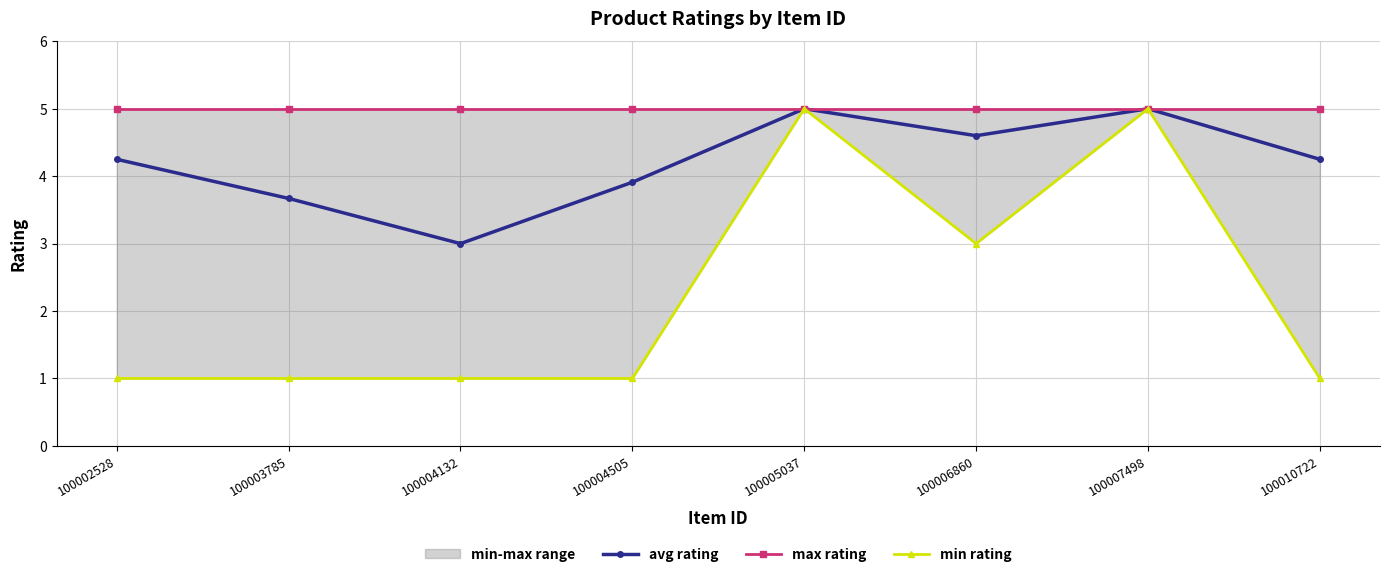

Reading right to left, list all the values displayed in this chart.

avg rating: 100010722=4.2	100007498=5.0	100006860=4.6	100005037=5.0	100004505=3.9	100004132=3.0	100003785=3.7	100002528=4.2
max rating: 100010722=5.0	100007498=5.0	100006860=5.0	100005037=5.0	100004505=5.0	100004132=5.0	100003785=5.0	100002528=5.0
min rating: 100010722=1.0	100007498=5.0	100006860=3.0	100005037=5.0	100004505=1.0	100004132=1.0	100003785=1.0	100002528=1.0